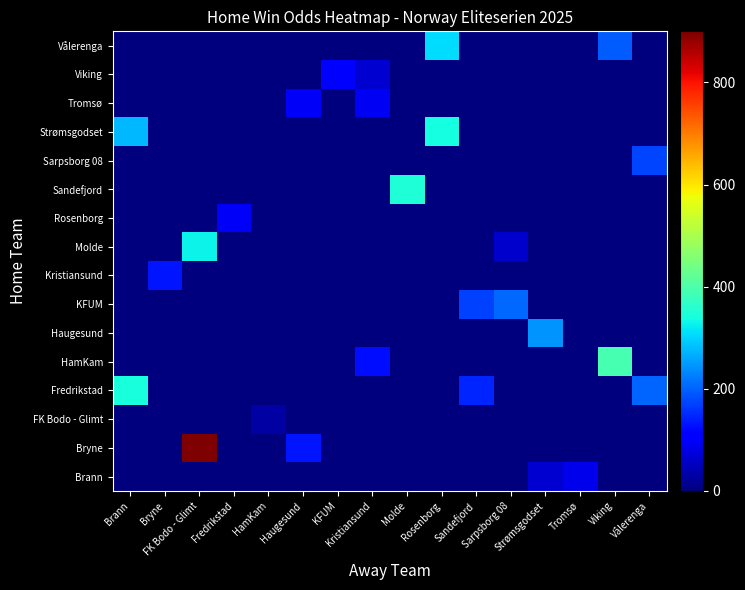

What is the total value across all series at Sarpsborg 08?

266.4